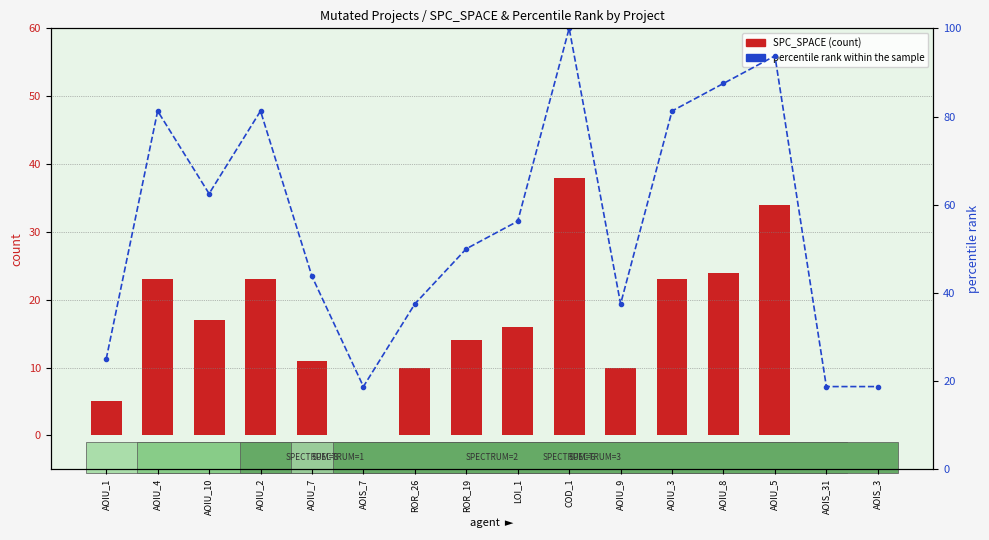

List the series in order of their overall mean, lowest first.

SPC_SPACE, percentile rank within the sample